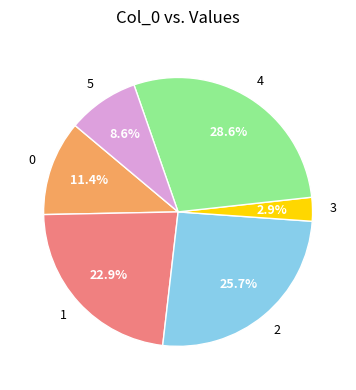

Combined, what portion of the pie is 0 and 2?

37.1%